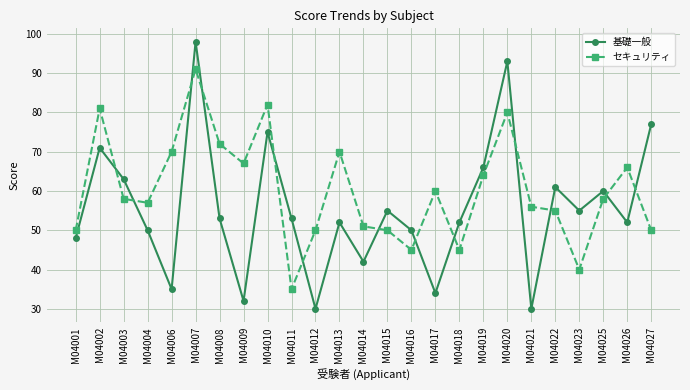

How many lines are shown in the chart?

2